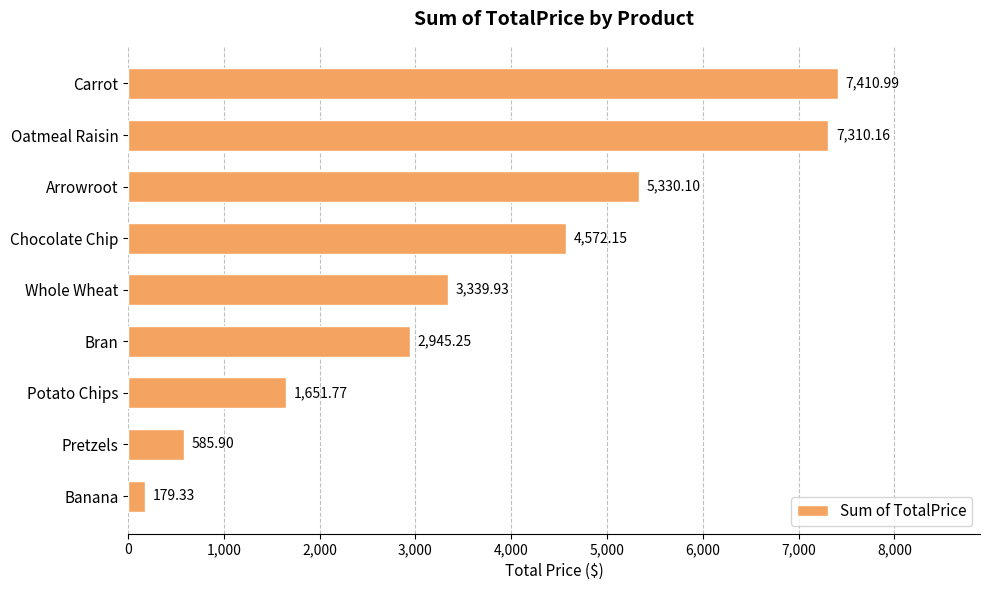

Are the bars horizontal?

Yes